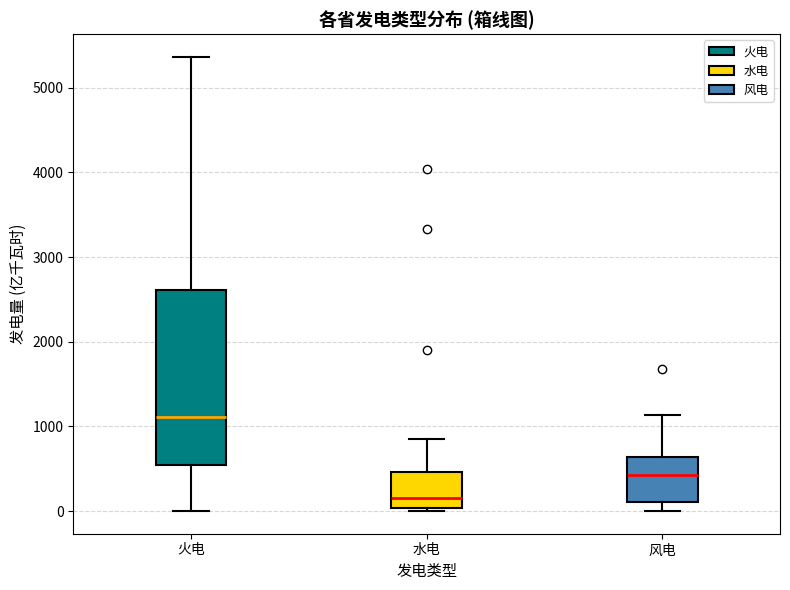

Which box has the lowest median line?

水电